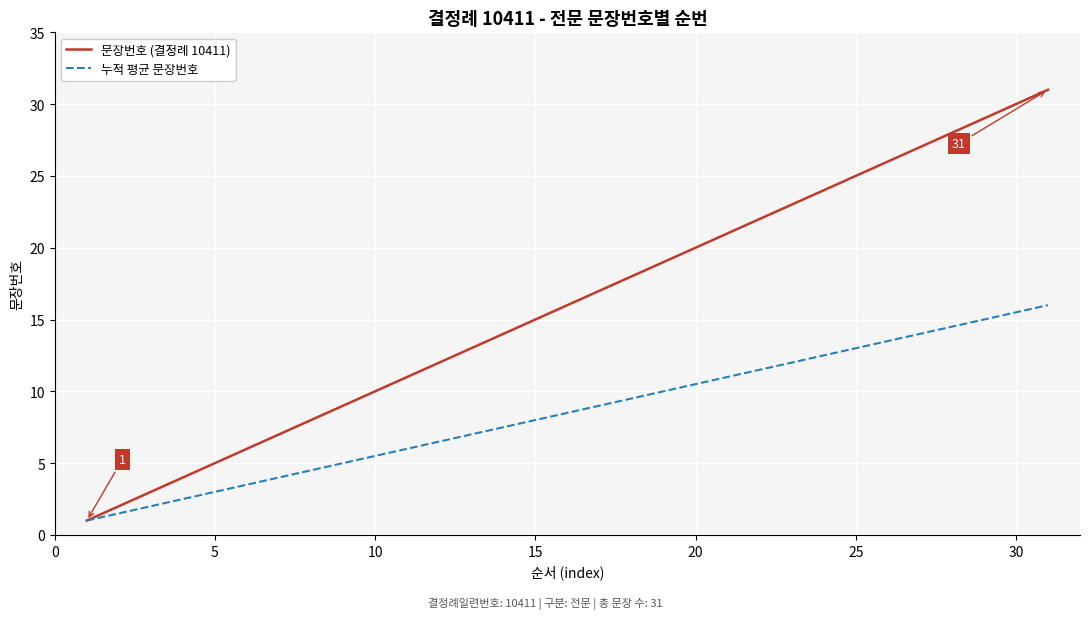

List the series in order of their peak value, lowest first.

누적 평균 문장번호, 문장번호 (결정례 10411)